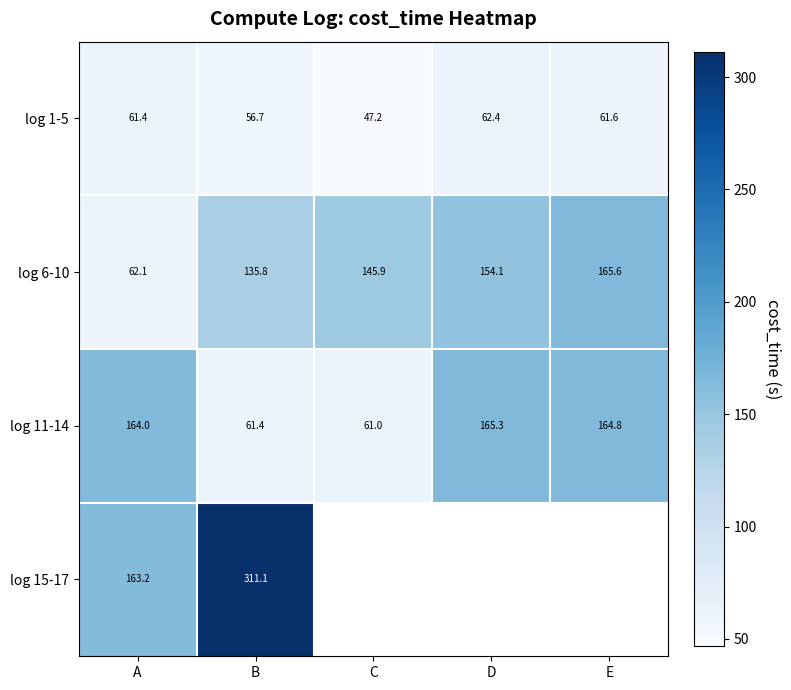

How many distinct data groups are displayed?

4